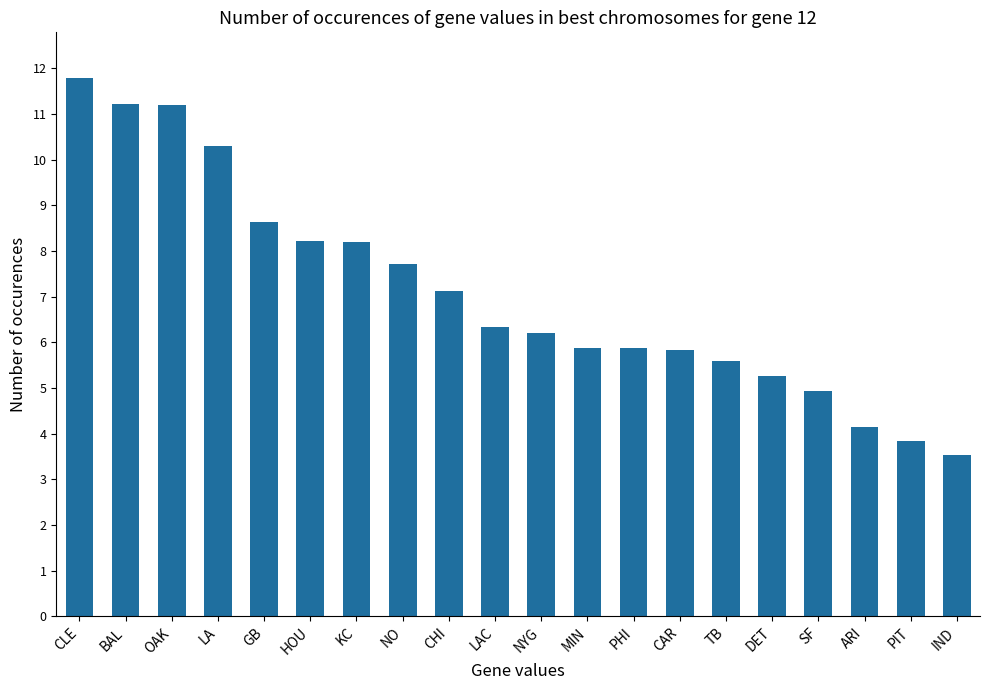

What is the difference between the values at CAR and GB?

2.8